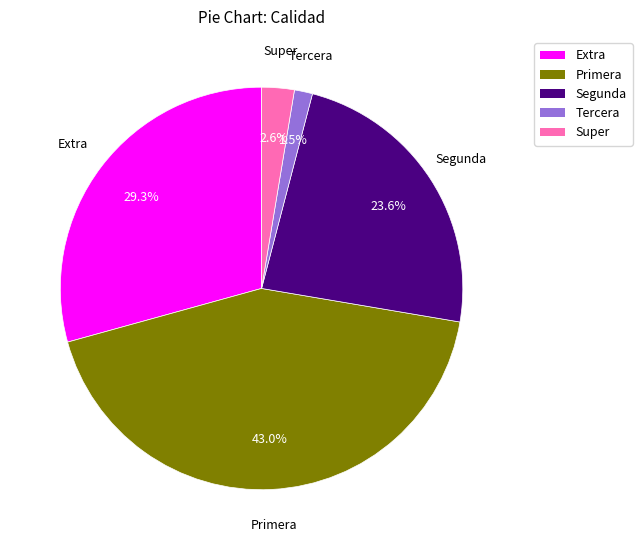

Combined, do Extra and Segunda account for over 50%?

Yes